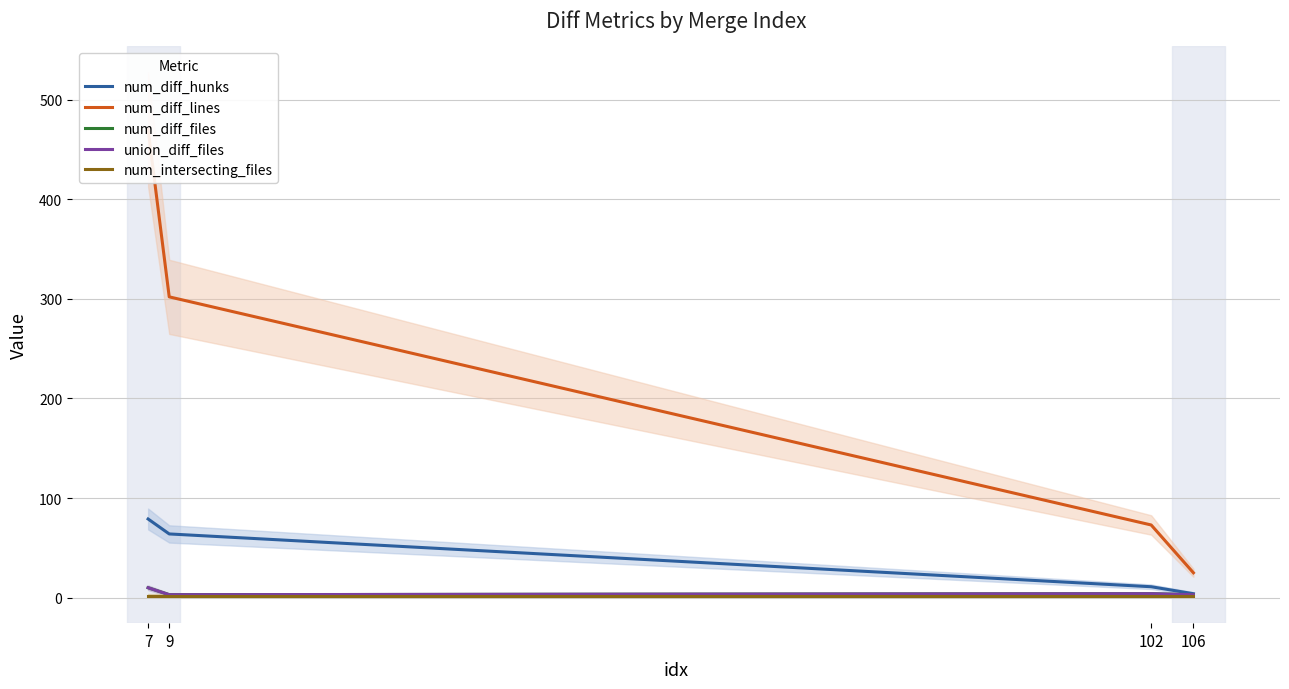

Does the chart display data point markers on the line(s)?

No